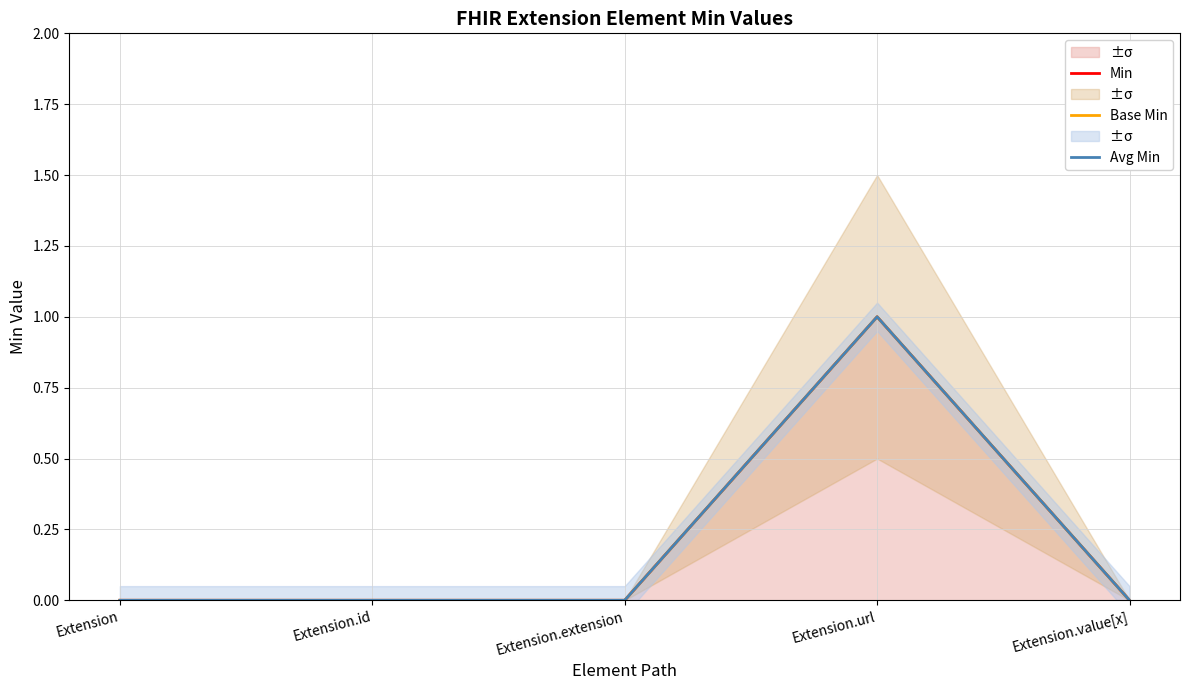

What is the sum of all Base Min values?

1